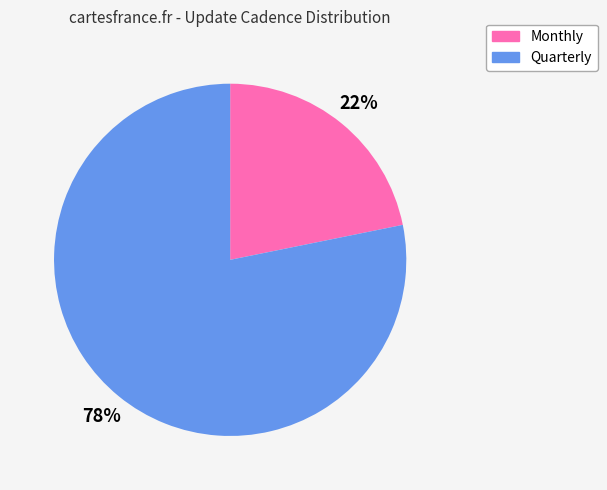

To the nearest percent, what percentage of the pie is Quarterly?

78%